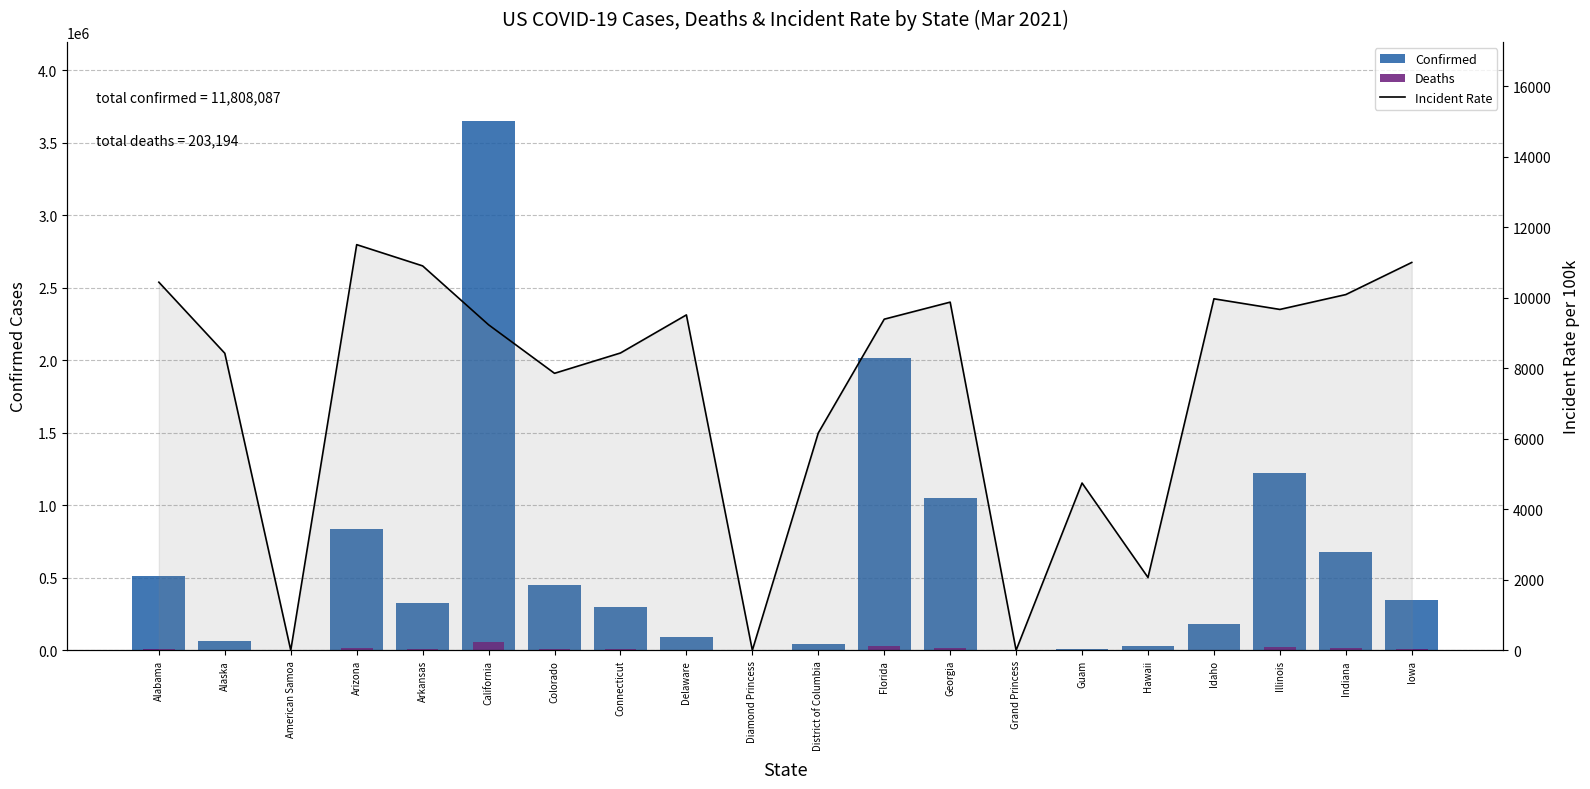

Is it true that Deaths equals 186.7 at Guam?

False